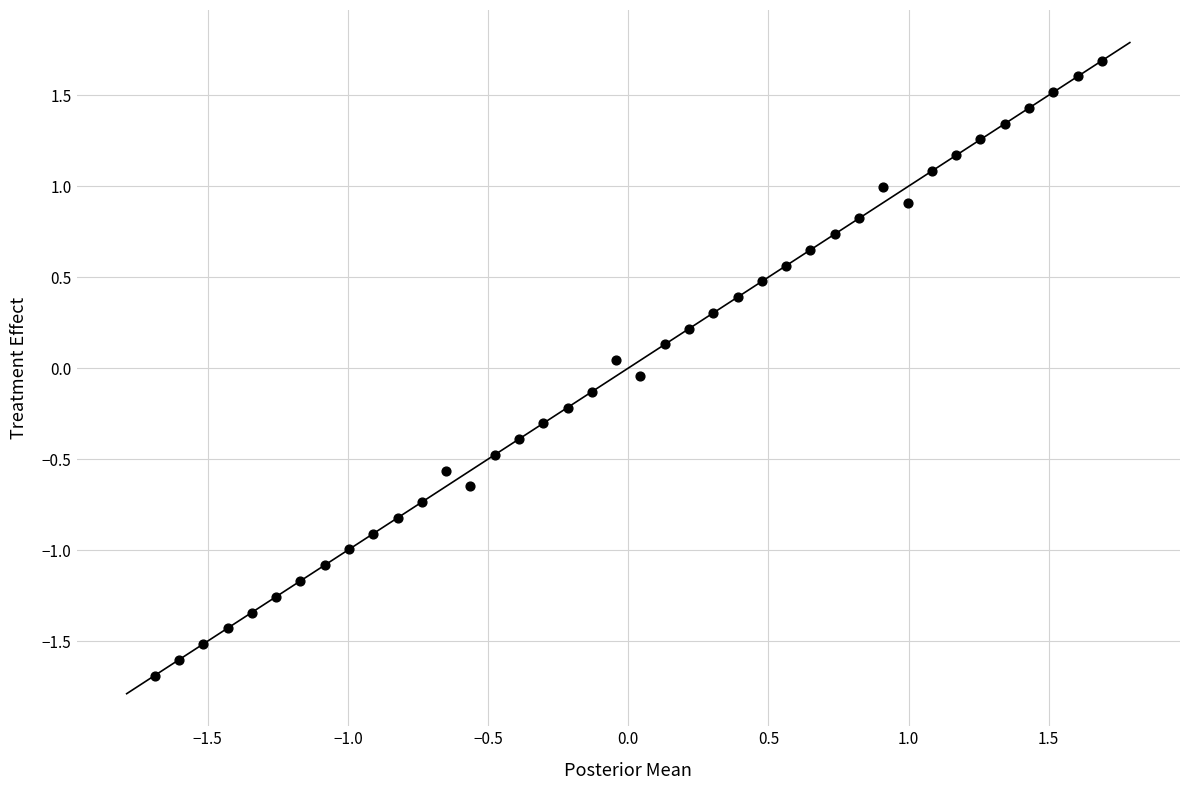

What is the range of X values (max minus min)?

3.4